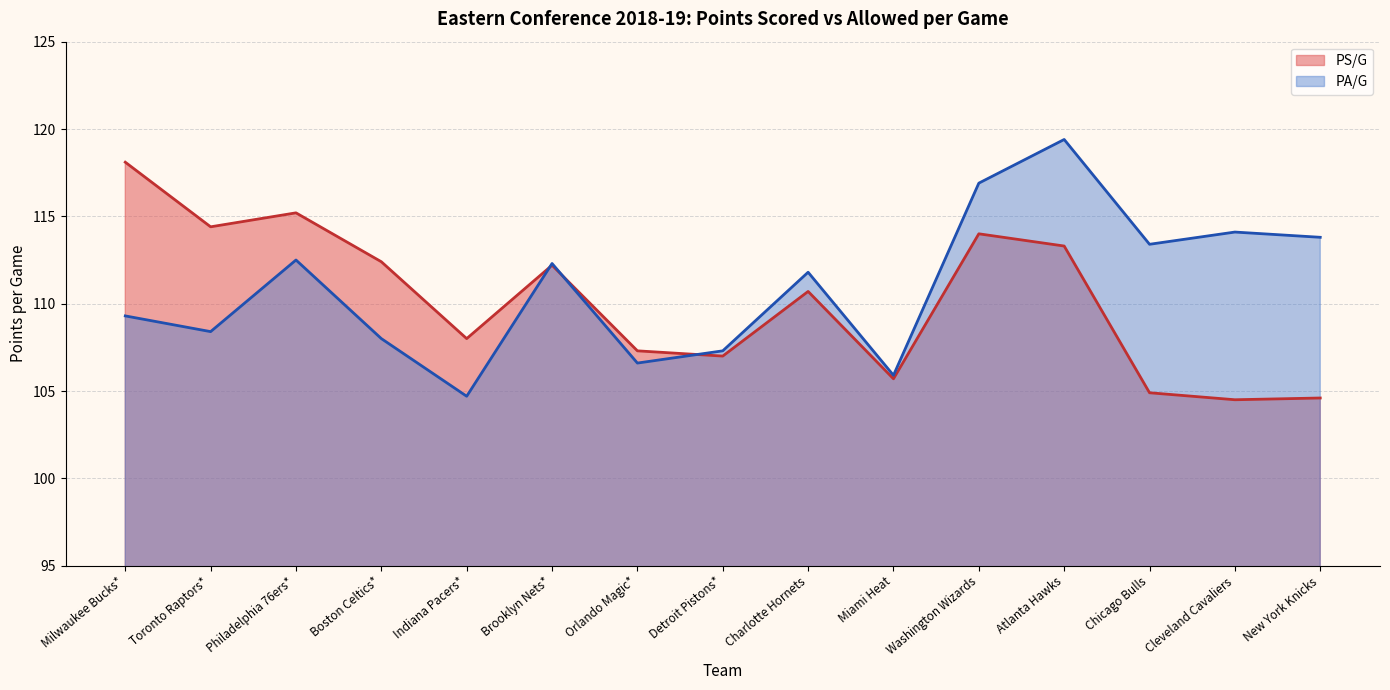

Is it true that PS/G equals 108.0 at Indiana Pacers*?

True